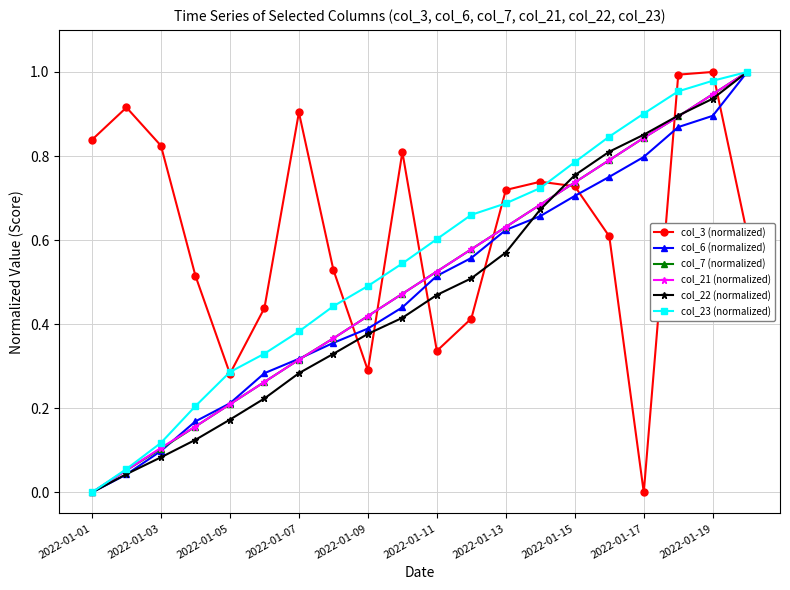

True or false: col_22 (normalized) has more than 2 points higher than both neighbors.

False